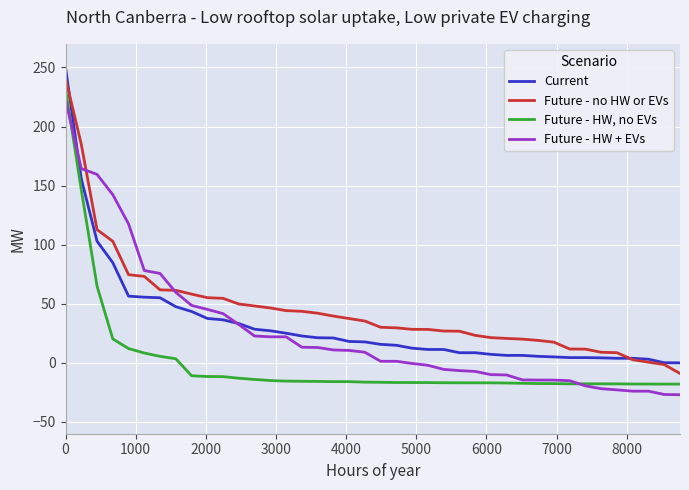

True or false: Future - HW, no EVs and Future - no HW or EVs intersect in this chart.

False